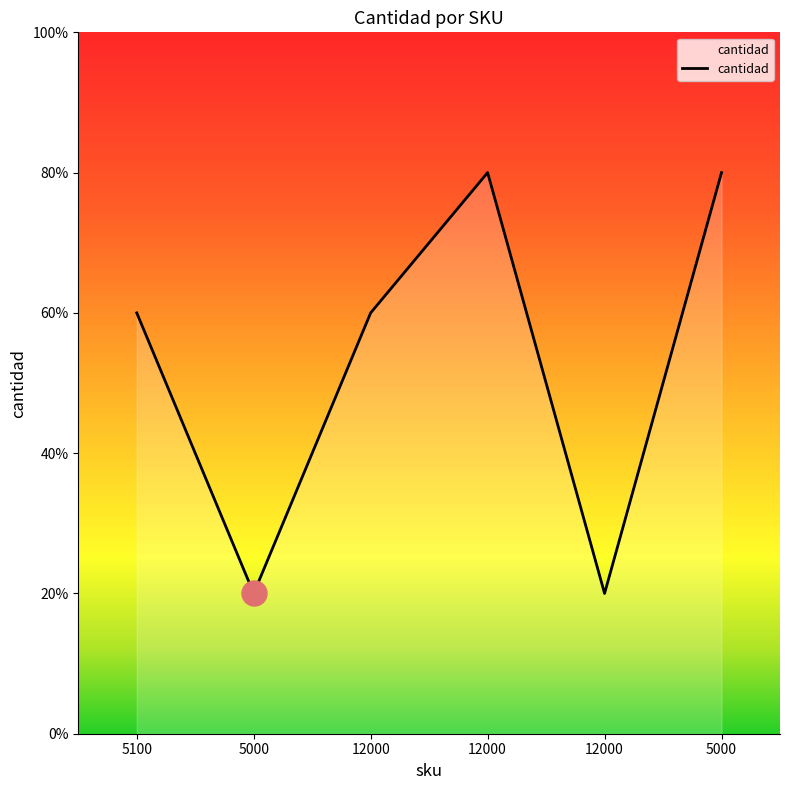

True or false: the data shows 1 at 5100.

False